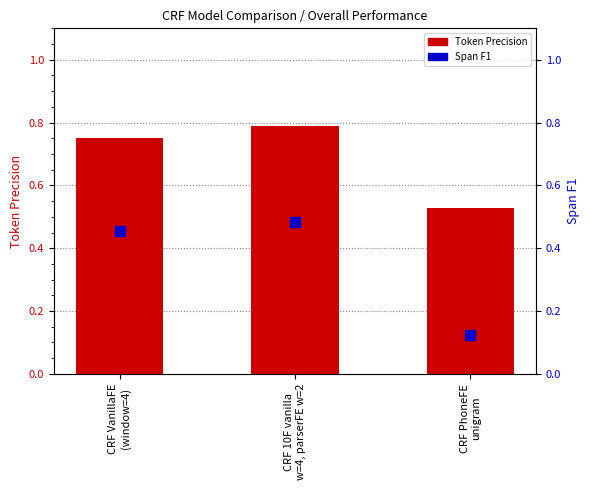

At how many categories does at least one series exceed 0?

3